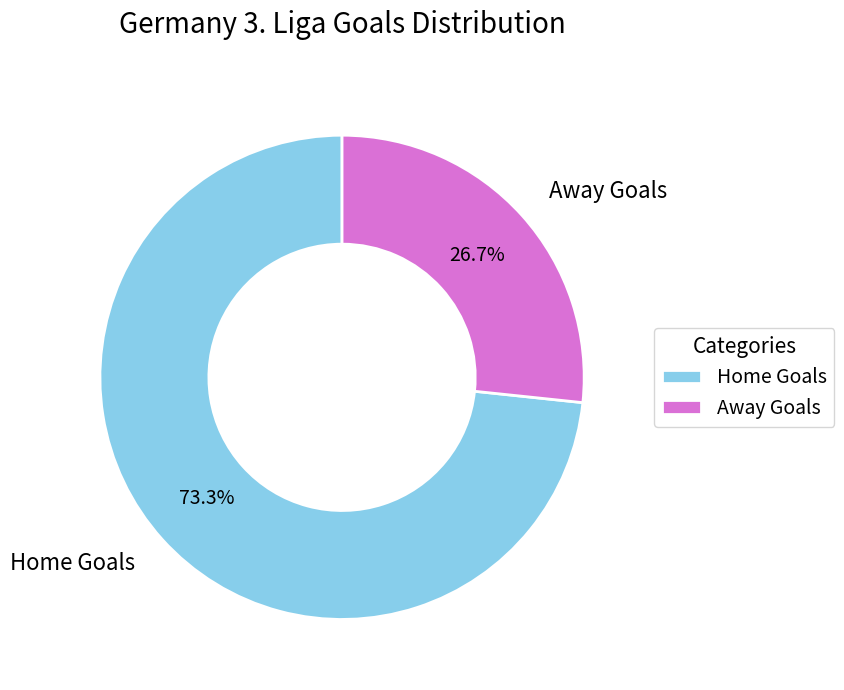

How many segments does this pie chart have?

2